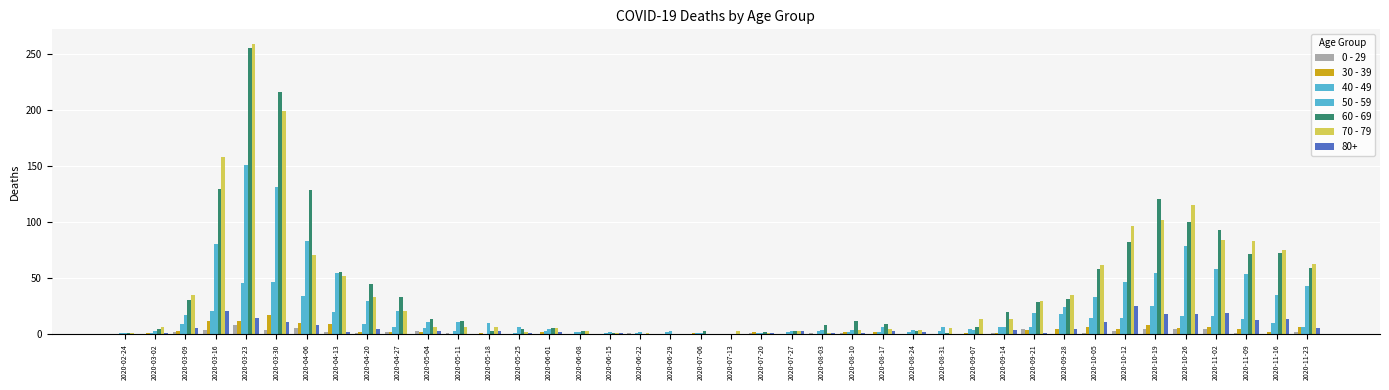

Count the number of categories in the chart.

40